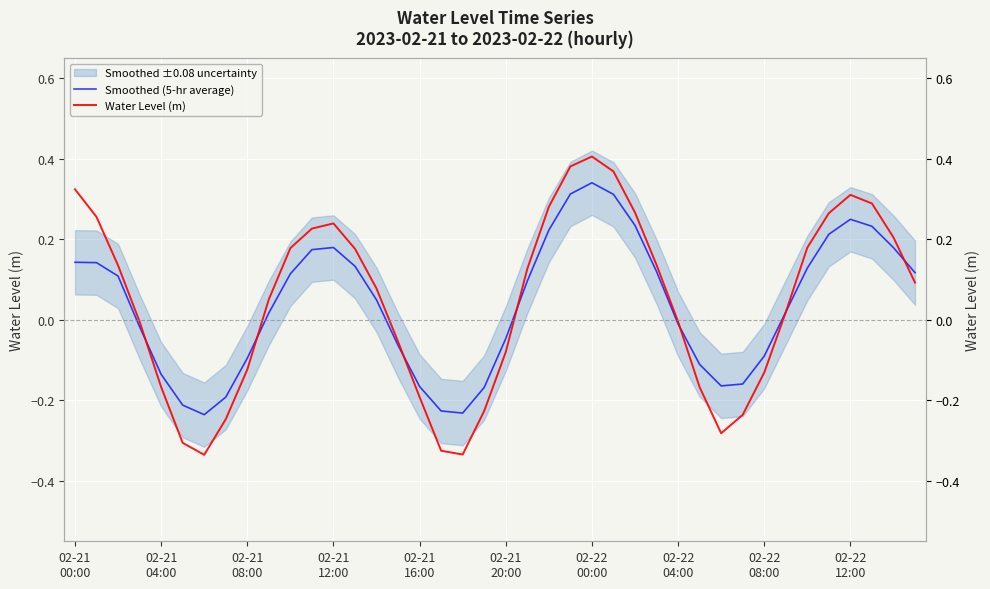

How many interior local peaks does the Smoothed (5-hr average) series have?

3